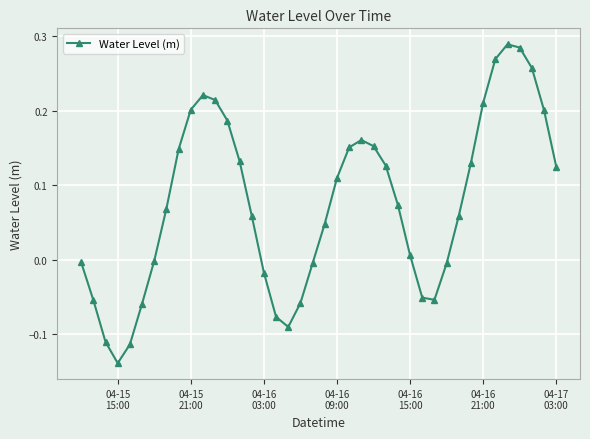

How many data points does each series have?

40